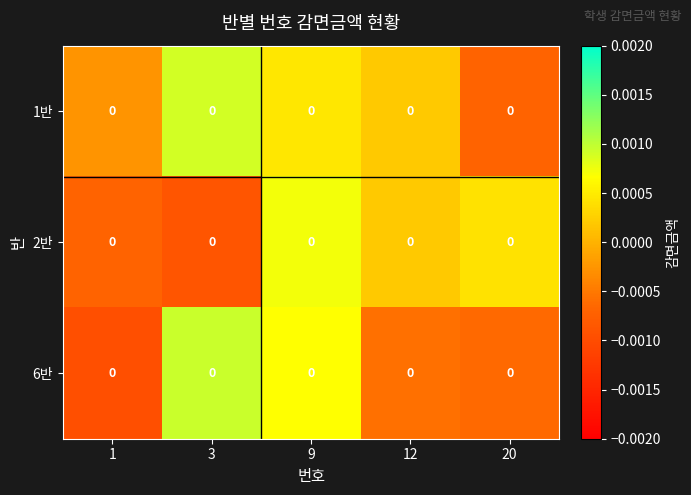

List the series in order of their overall mean, highest first.

1반, 2반, 6반